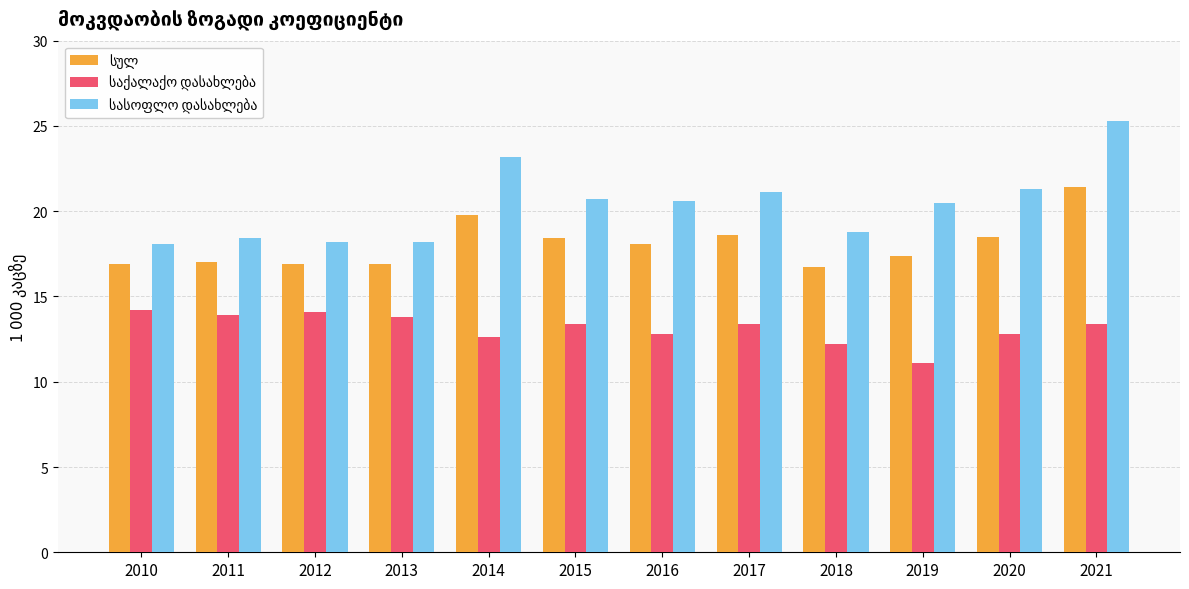

Which category has the highest value across all series?

2021